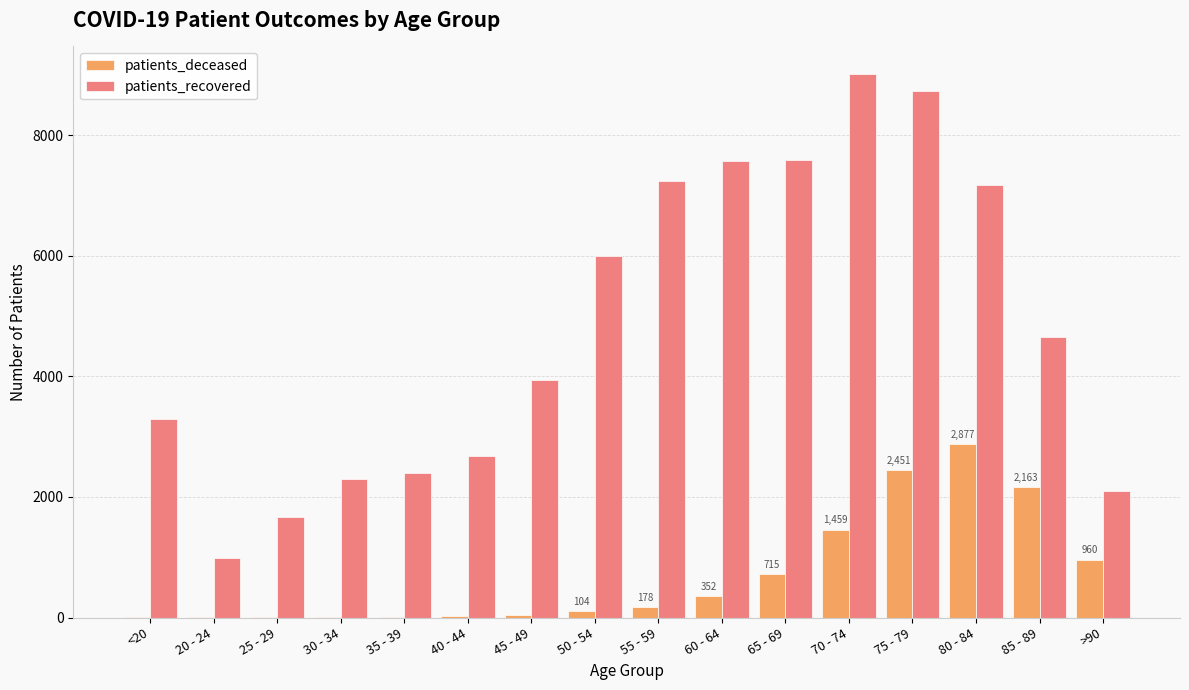

At which category is the sum across all series the highest?

75 - 79